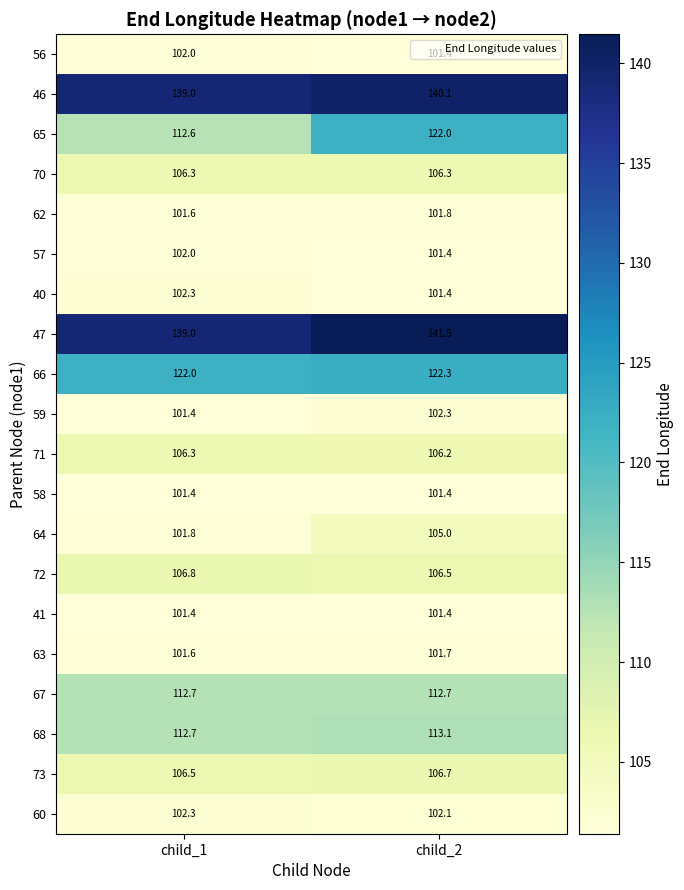

What is the average value of the 62 series?

101.7